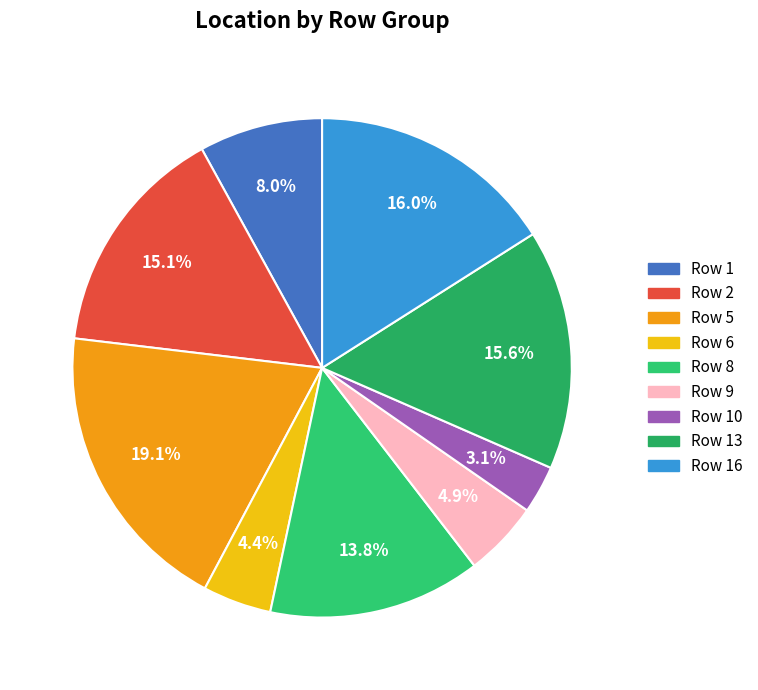

Count the number of slices in the pie.

9